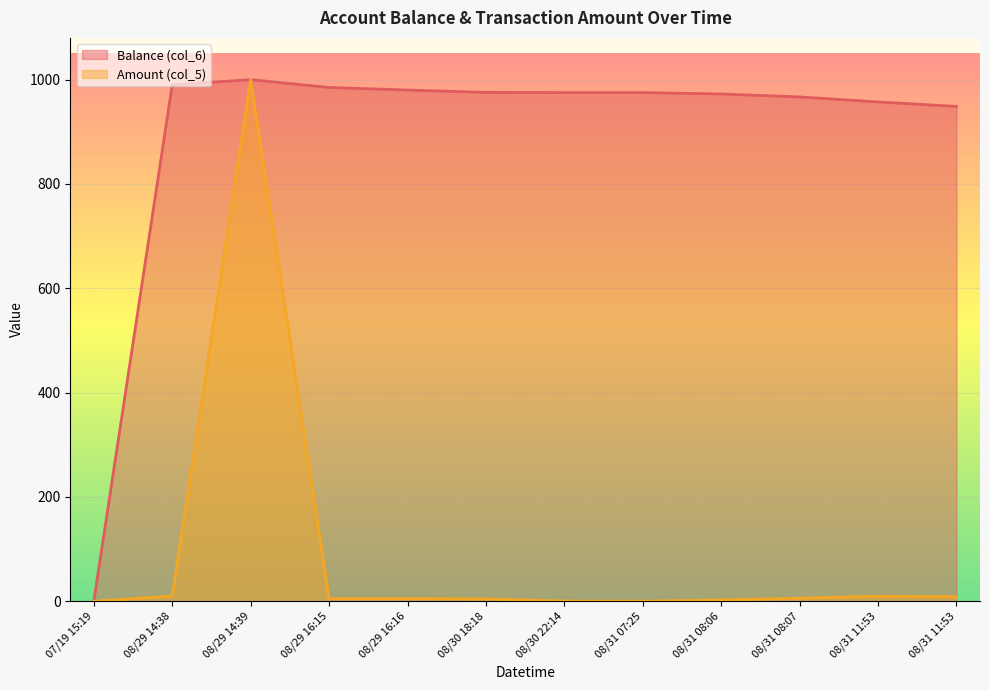

What is the label of the 7th point from the left?

08/30 22:14